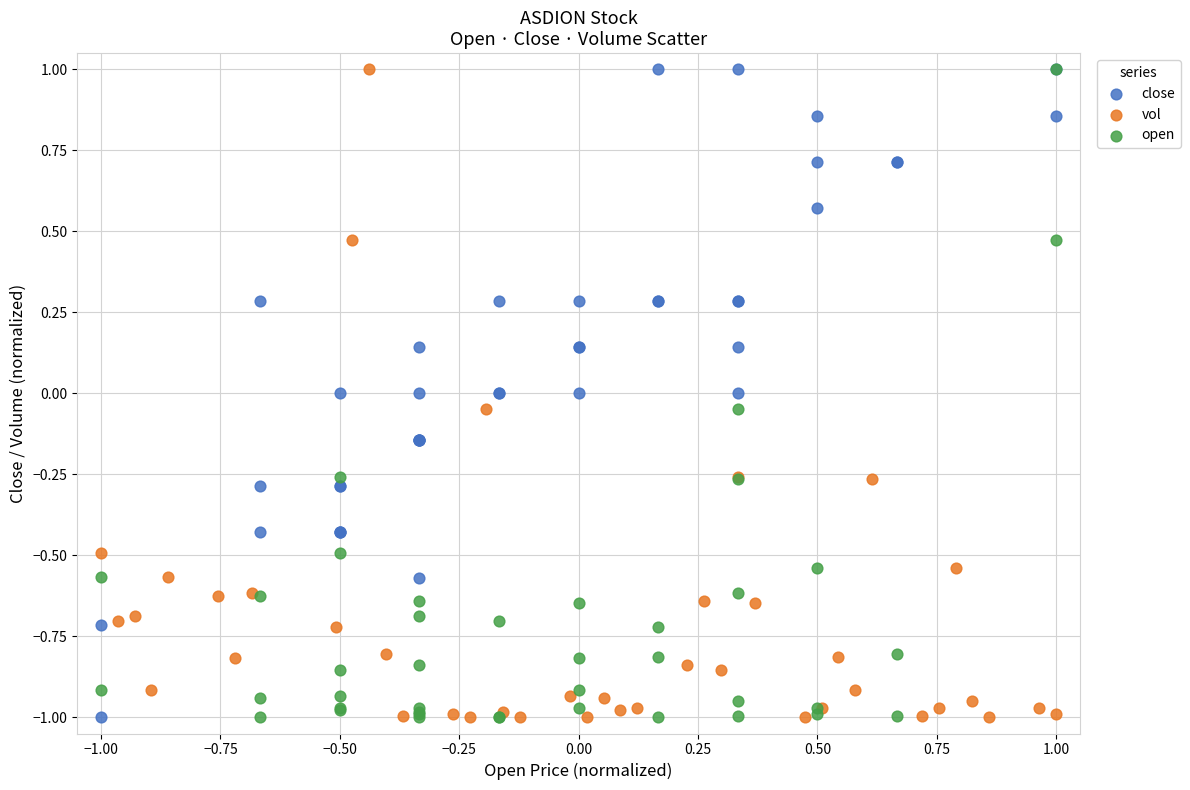

What are all the series names shown in the legend?

close, vol, open